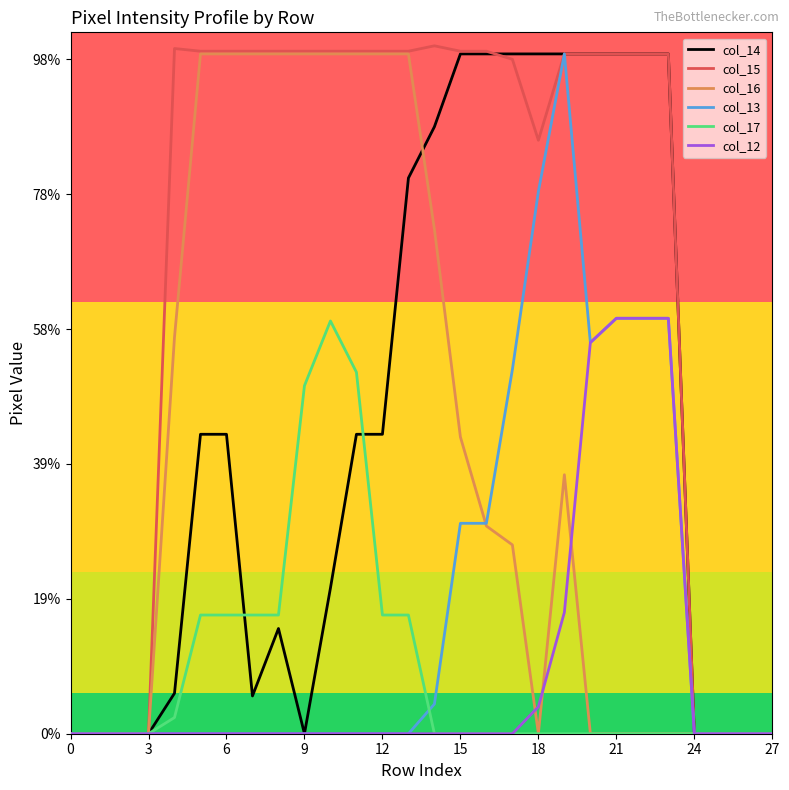

How many interior local valleys does the col_14 series have?

2